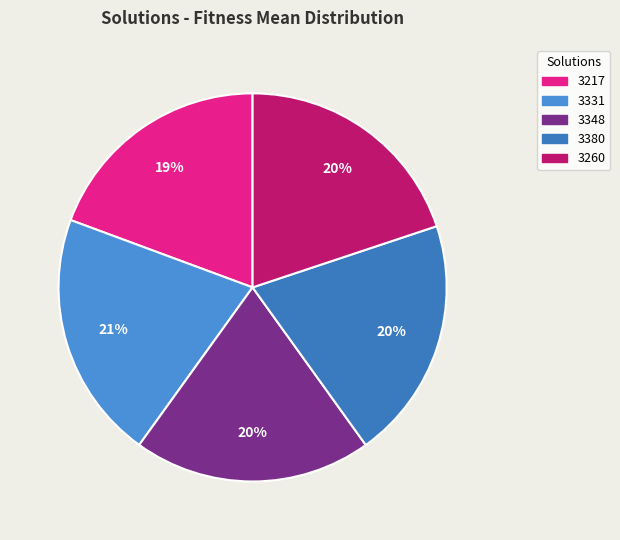

How many slices are in this pie chart?

5